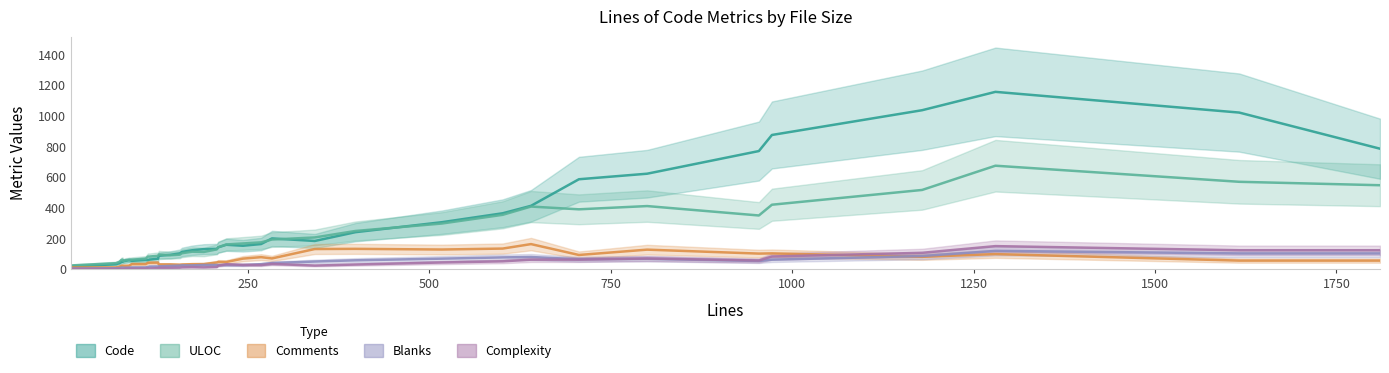

In Complexity, how many points are higher than both neighbors (excluding endpoints)?

10